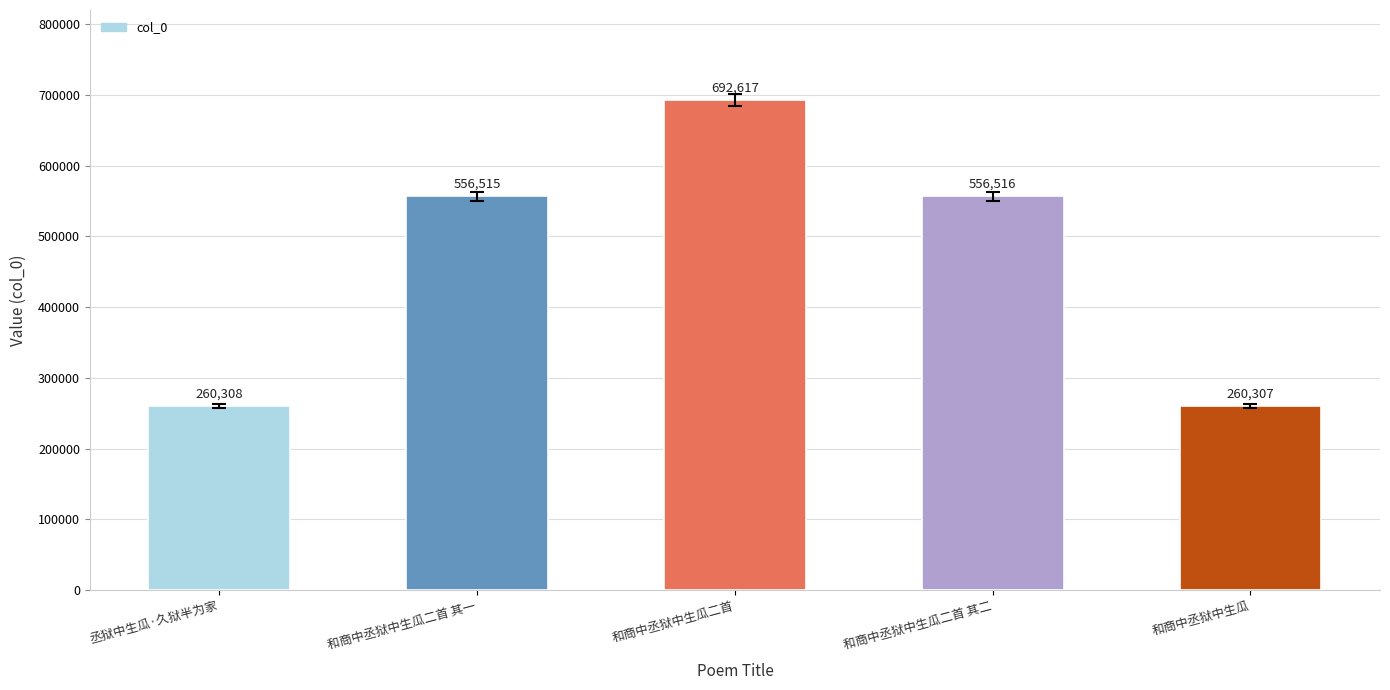

Rank the categories by value from highest to lowest.

和商中丞狱中生瓜二首, 和商中丞狱中生瓜二首 其二, 和商中丞狱中生瓜二首 其一, 丞狱中生瓜·久狱半为家, 和商中丞狱中生瓜